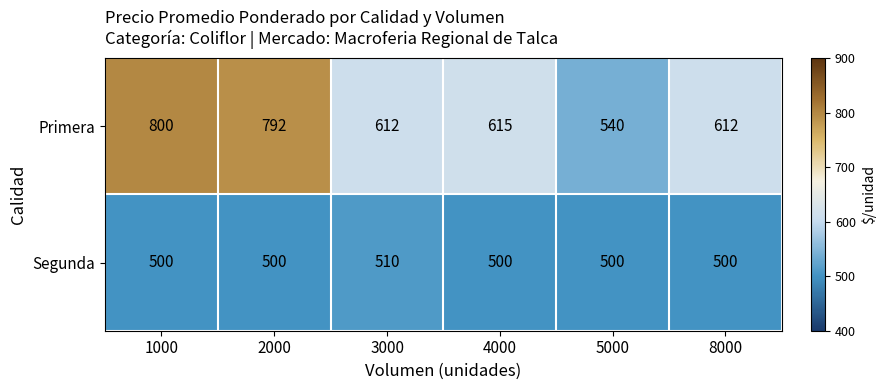

At how many categories does at least one series exceed 623?

2